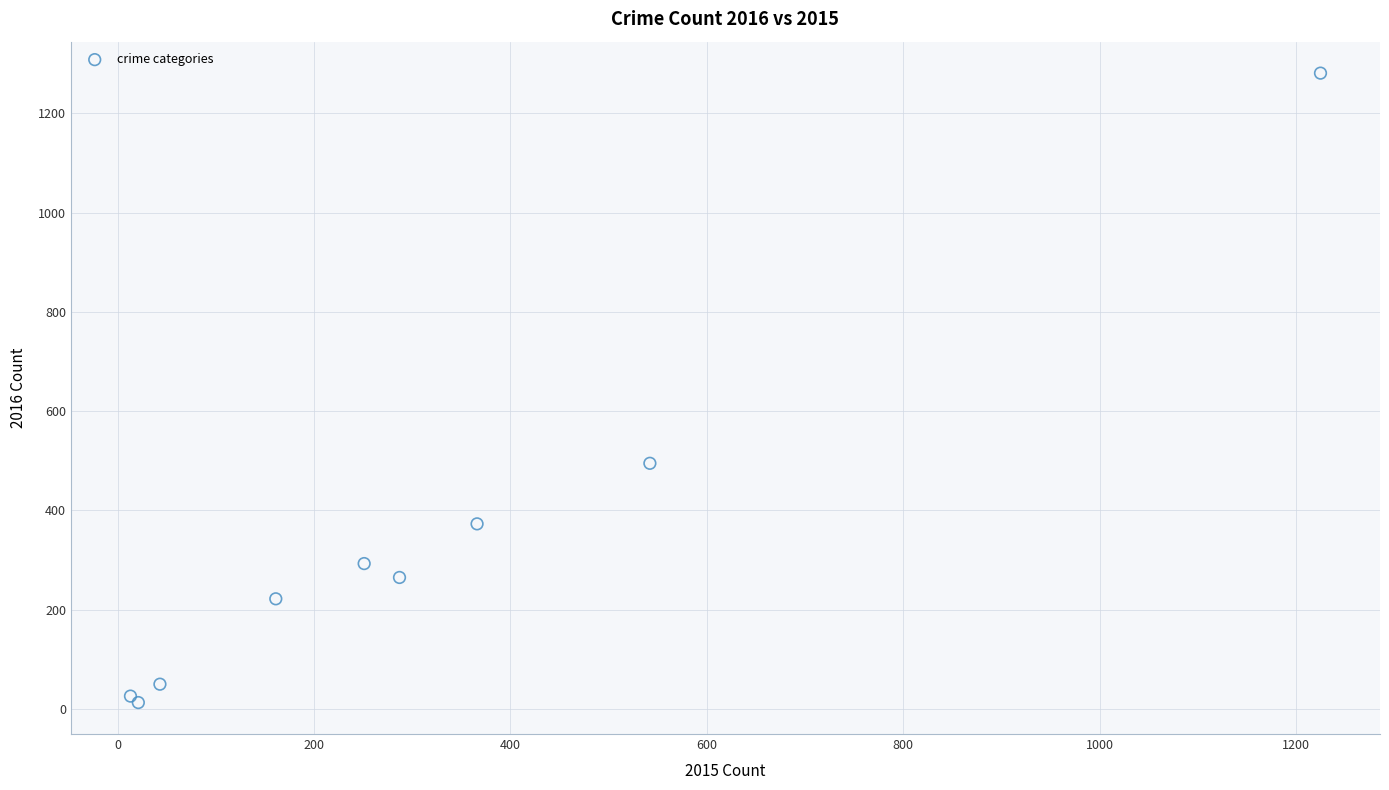

What Y value in the scatter plot is closest to 647?

495